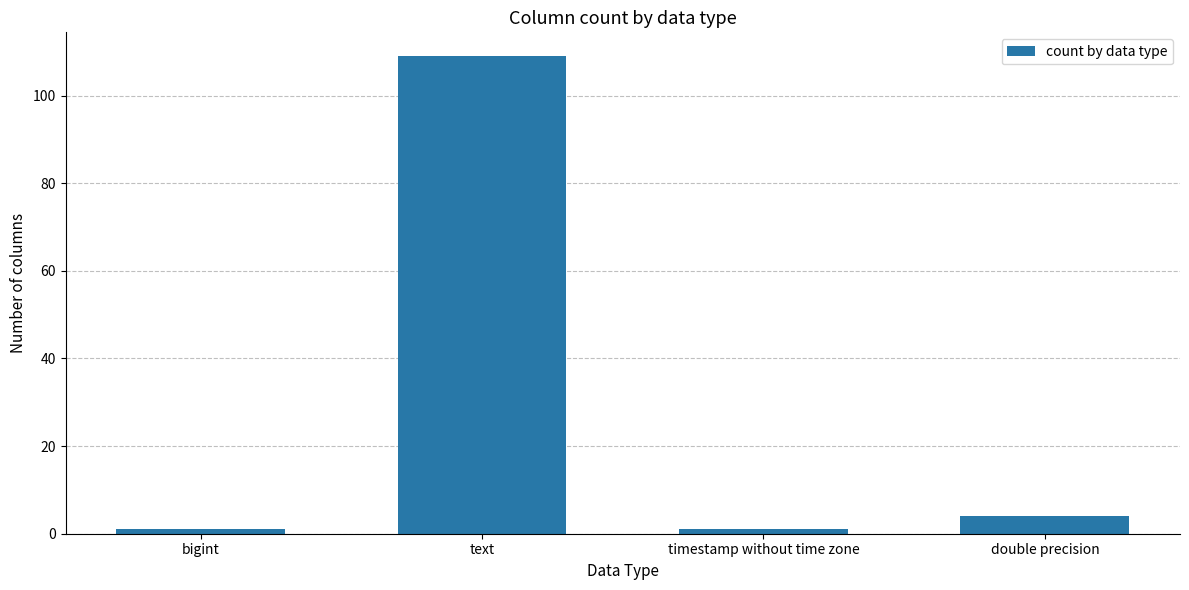

Which has a higher value, double precision or timestamp without time zone?

double precision